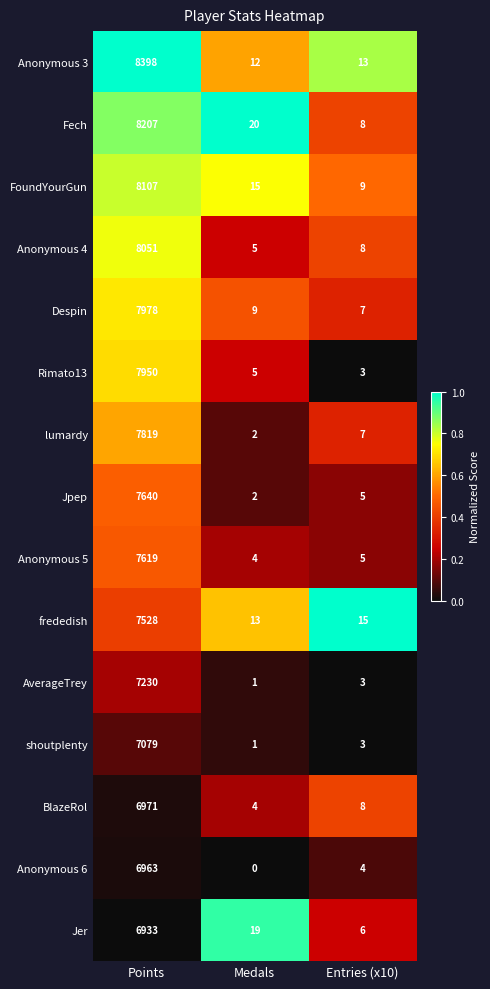

Where is AverageTrey nearest to the value 3615?

Entries (x10)